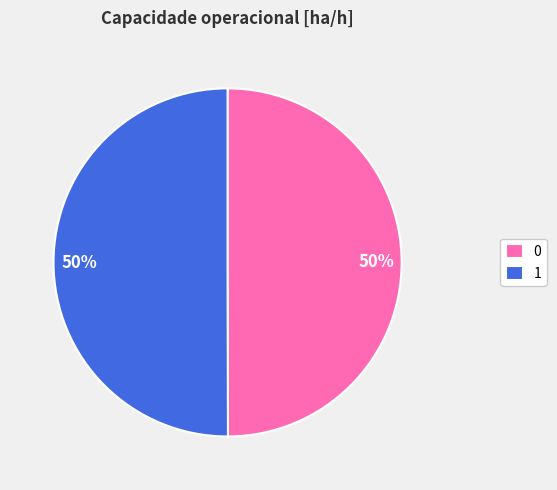

How many segments does this pie chart have?

2